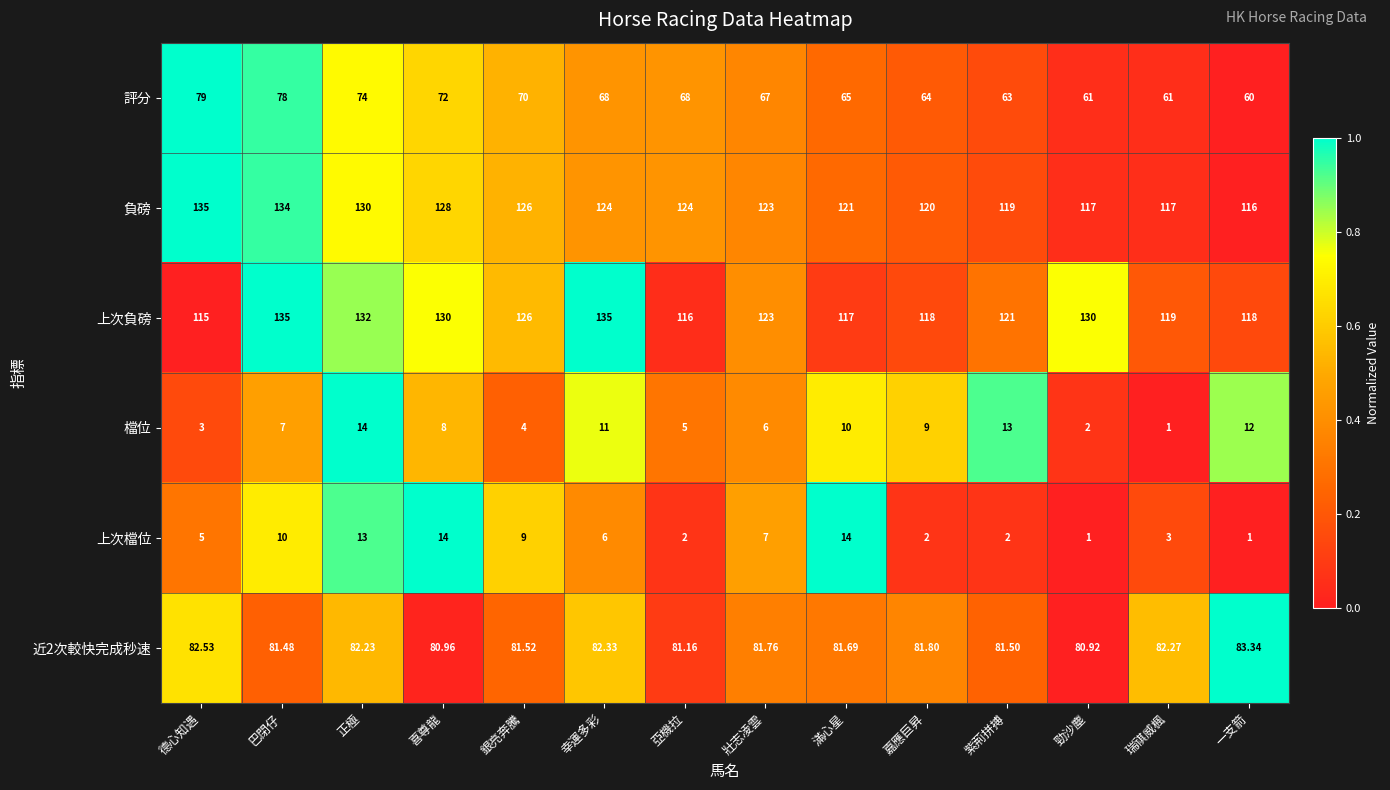

At which label does 上次檔位 first exceed 6?

巴閉仔